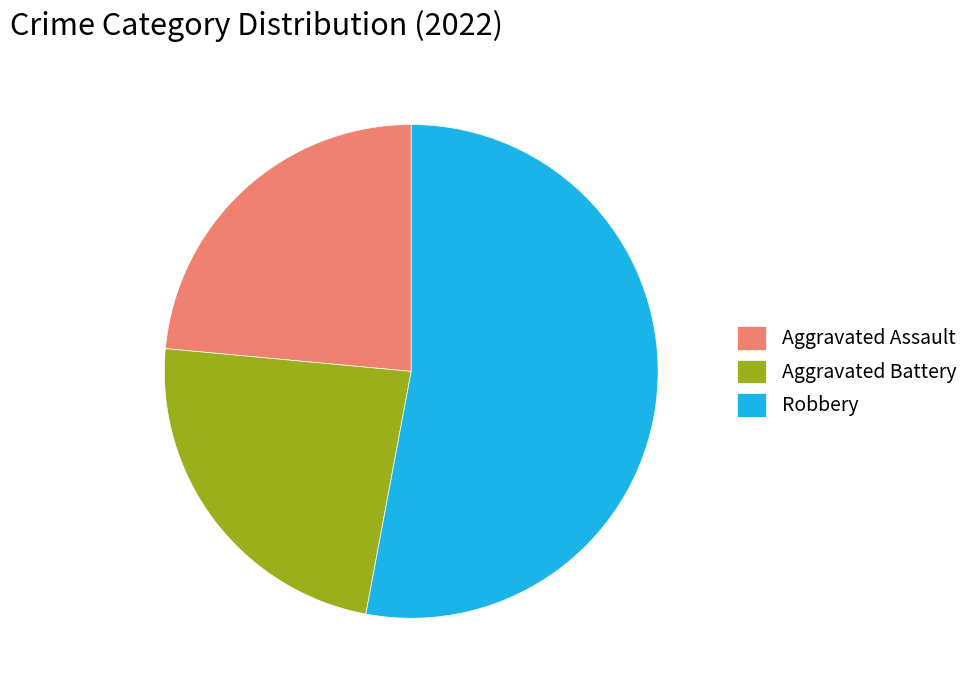

Which category has the biggest portion of the pie?

Robbery